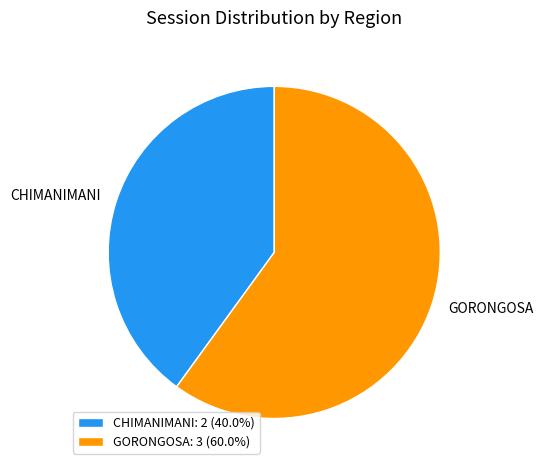

Is the sum of GORONGOSA and CHIMANIMANI greater than half?

Yes